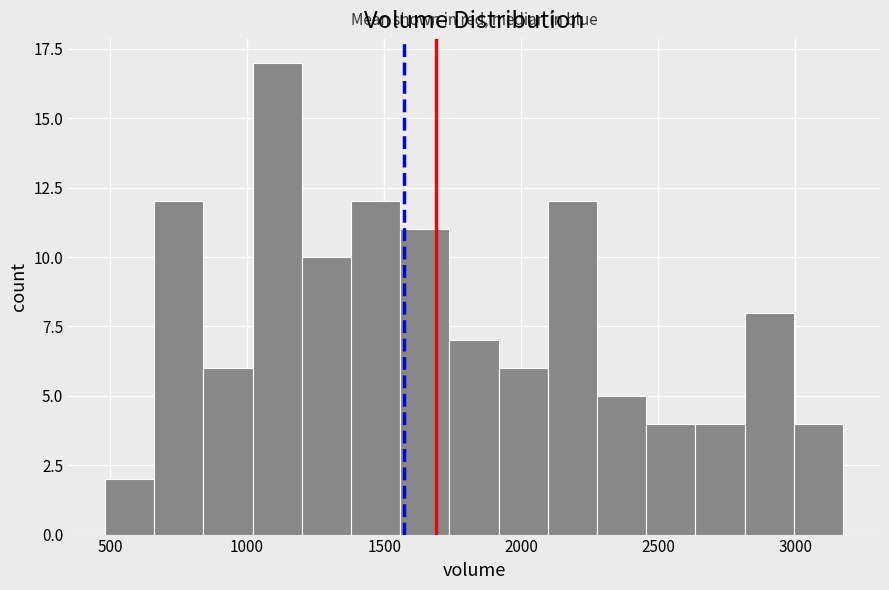

Around what value on the x-axis is the tallest bar? Give the approximate position of its centre, as read against the axis.

1100